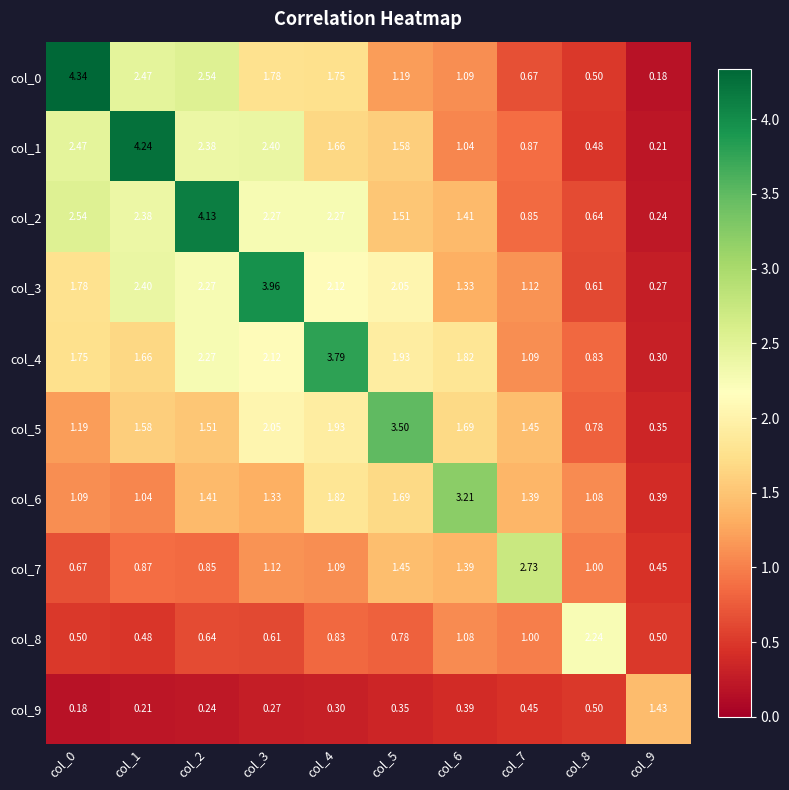

Is the value of col_8 at col_3 greater than the value of col_5 at col_0?

No